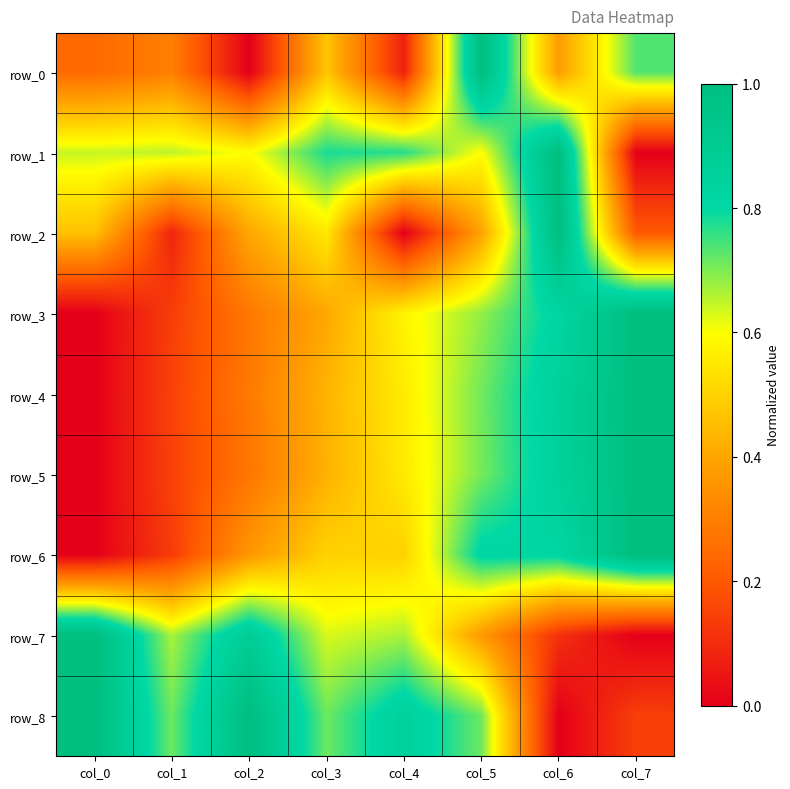

At how many categories does at least one series exceed 0?

8